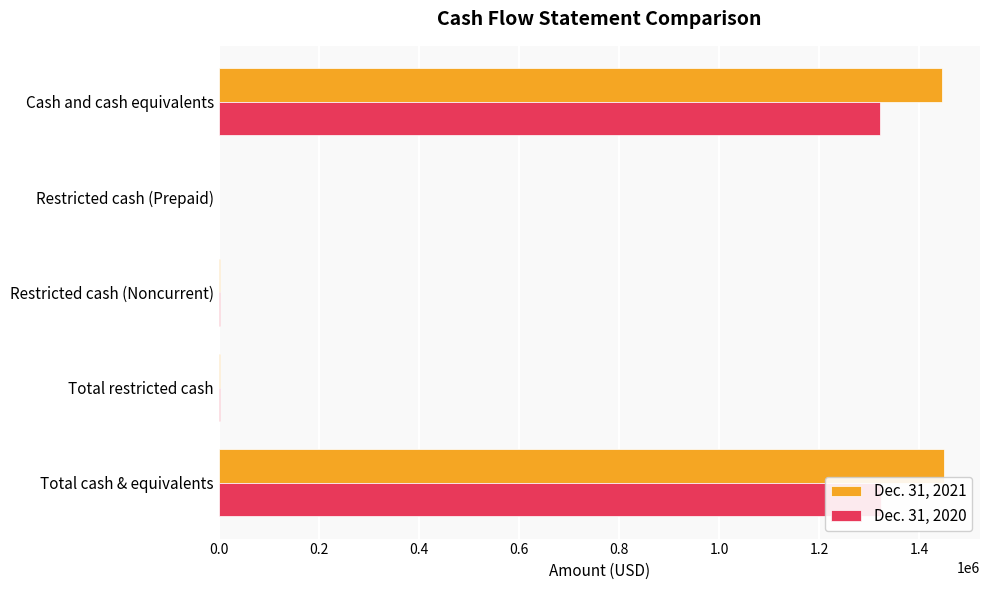

What is the difference between the highest and lowest values at Total restricted cash?

1332